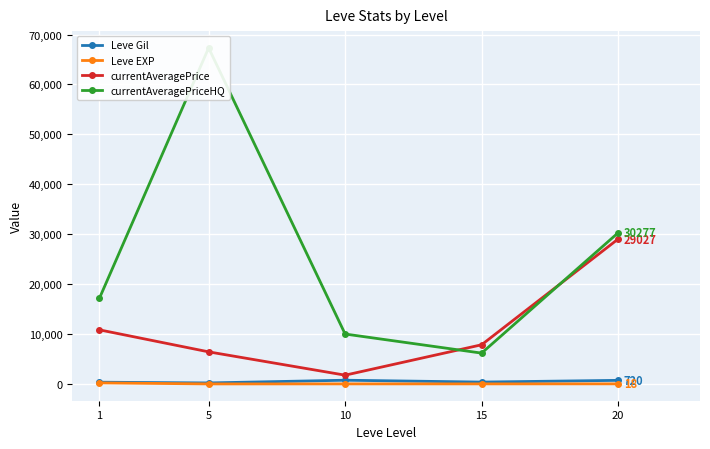

Rank the series by their maximum value, from lowest to highest.

Leve EXP, Leve Gil, currentAveragePrice, currentAveragePriceHQ